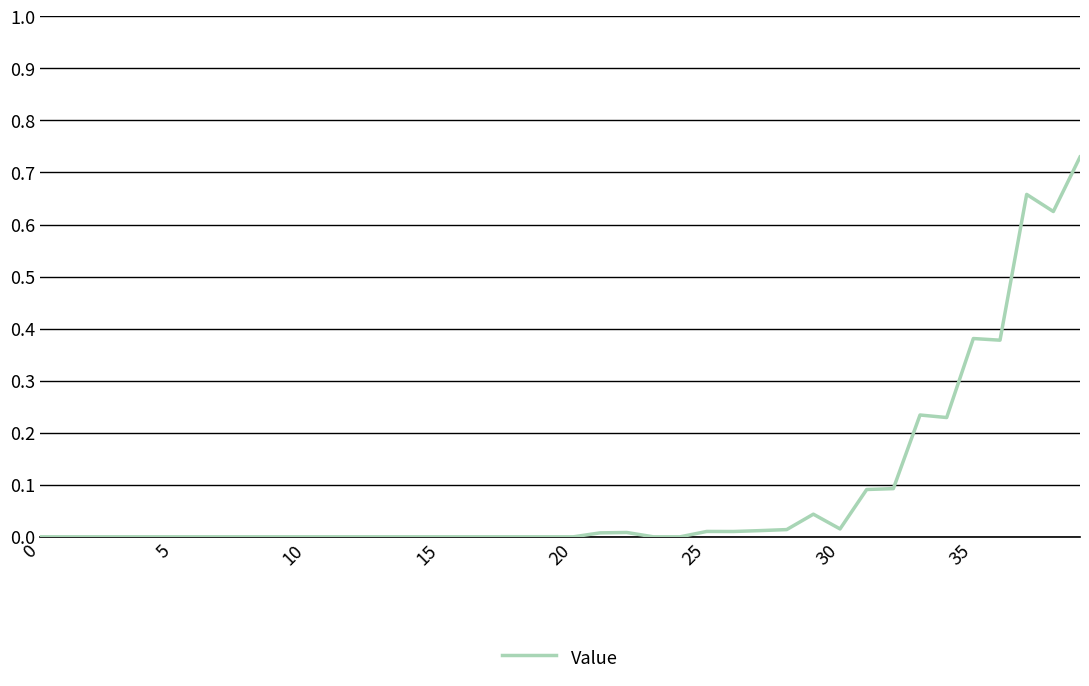

True or false: there are more than 2 points higher than both neighbors.

True